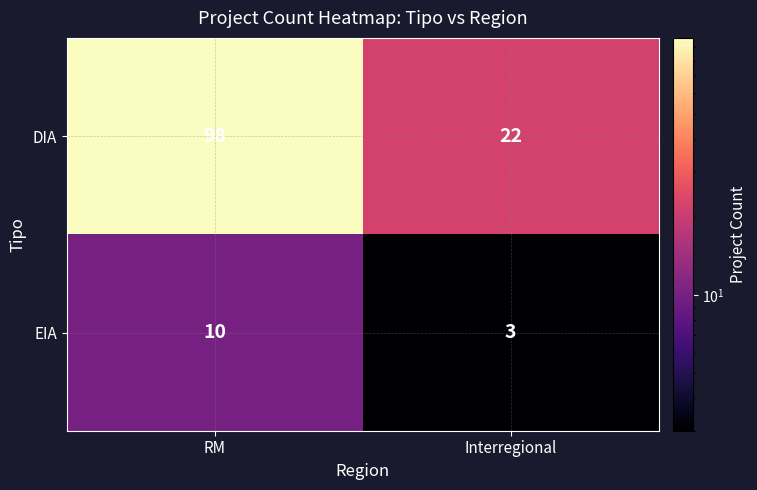

How many values in the DIA series are below 98?

1